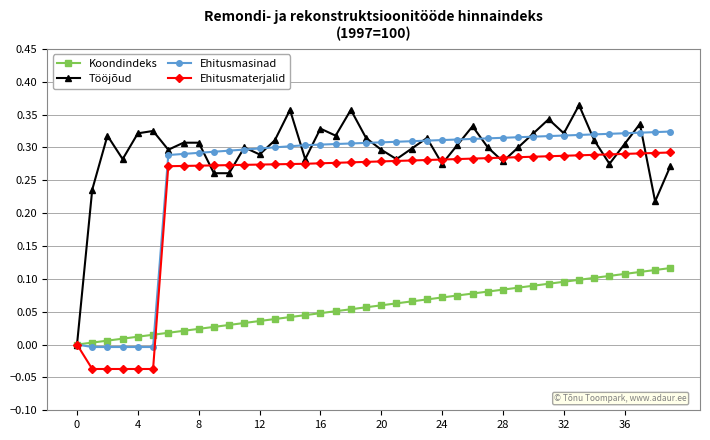

What are all the series names shown in the legend?

Koondindeks, Tööjõud, Ehitusmasinad, Ehitusmaterjalid